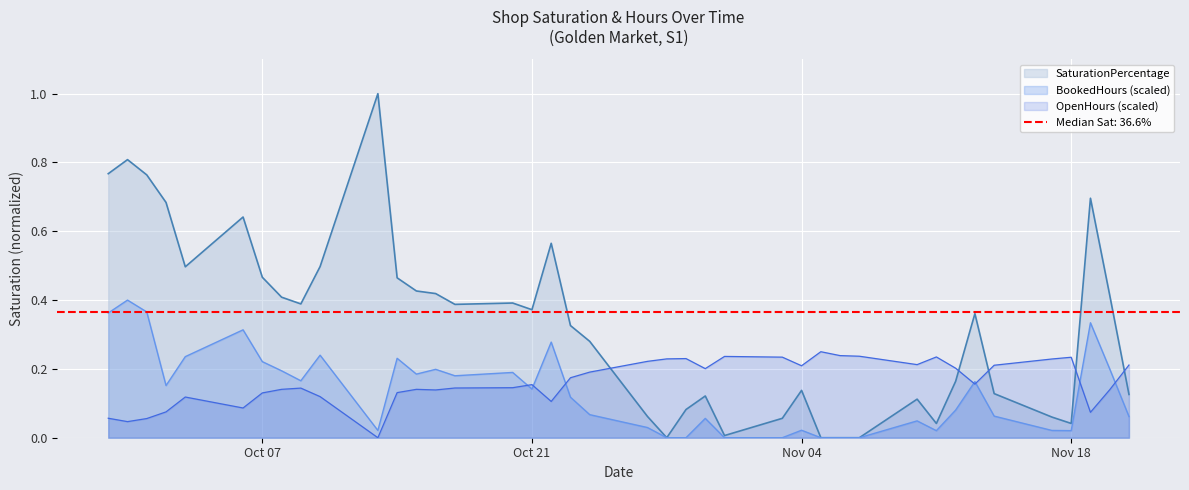

At which category is the sum across all series the highest?

2025-09-30